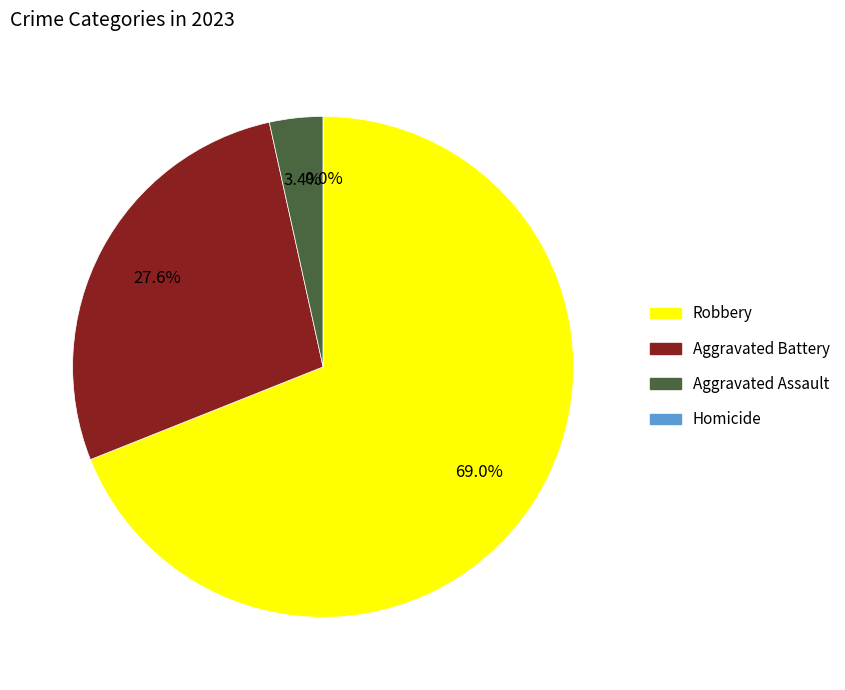

Which category has the smallest portion of the pie?

Homicide